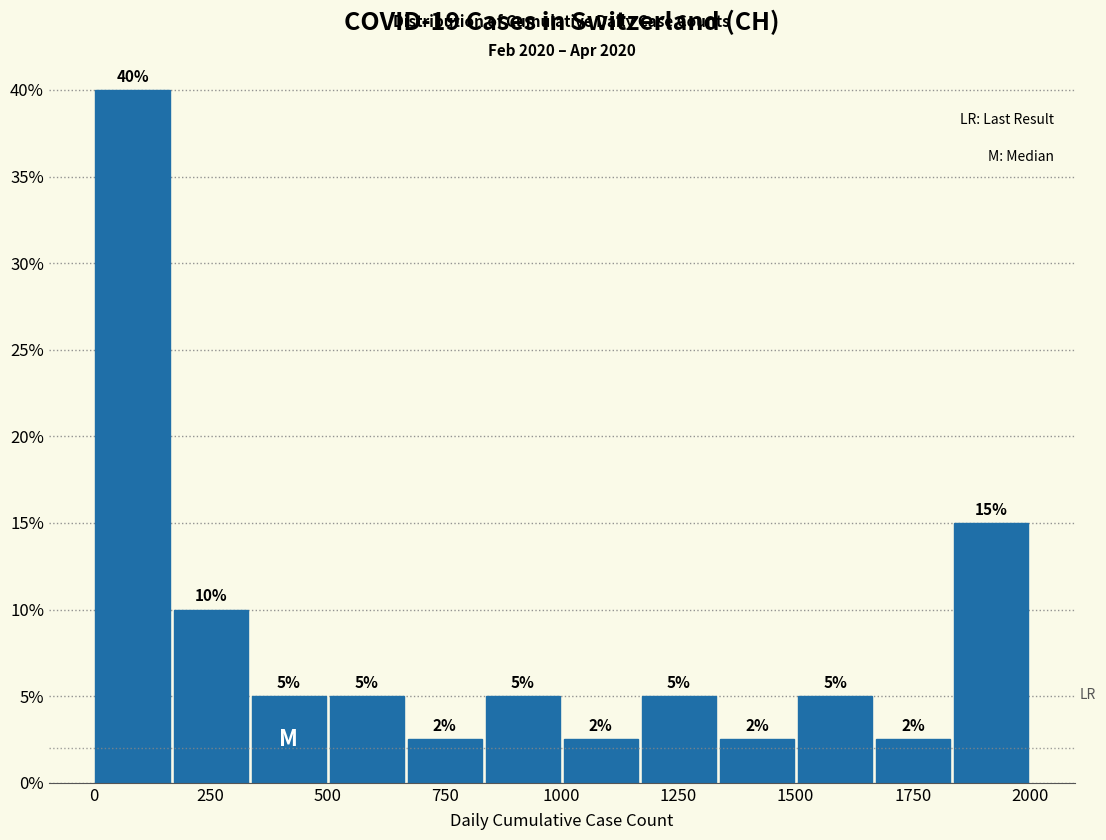

Around what value on the x-axis is the tallest bar? Give the approximate position of its centre, as read against the axis.

100